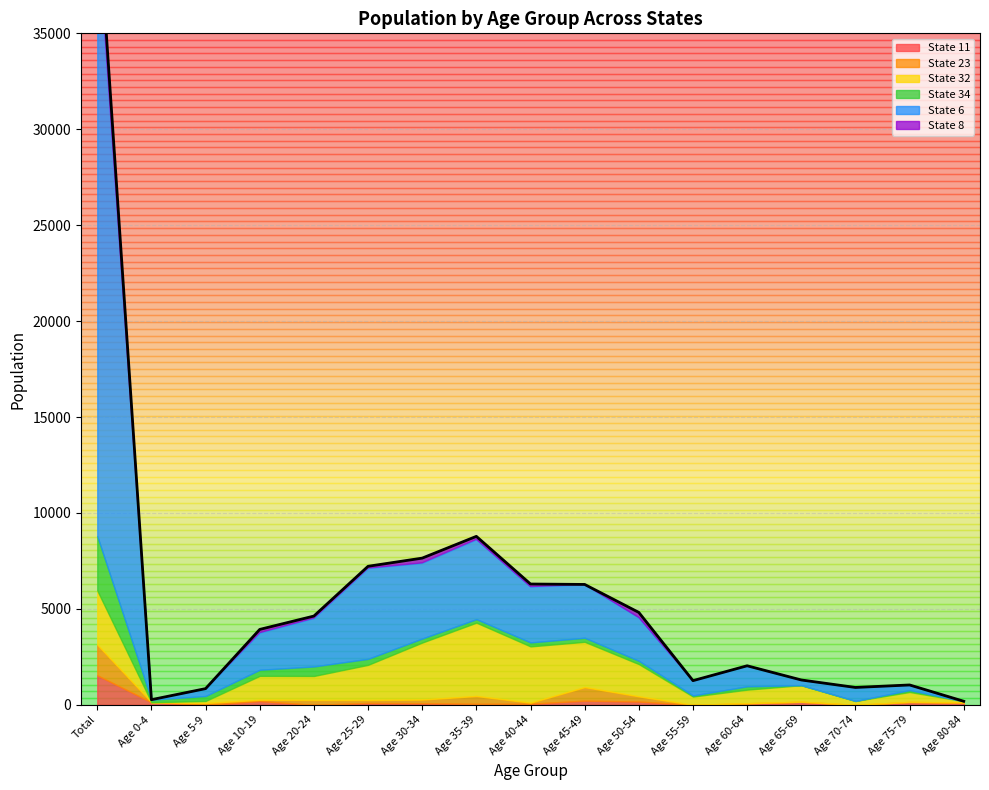

At which category is the sum across all series the highest?

Total